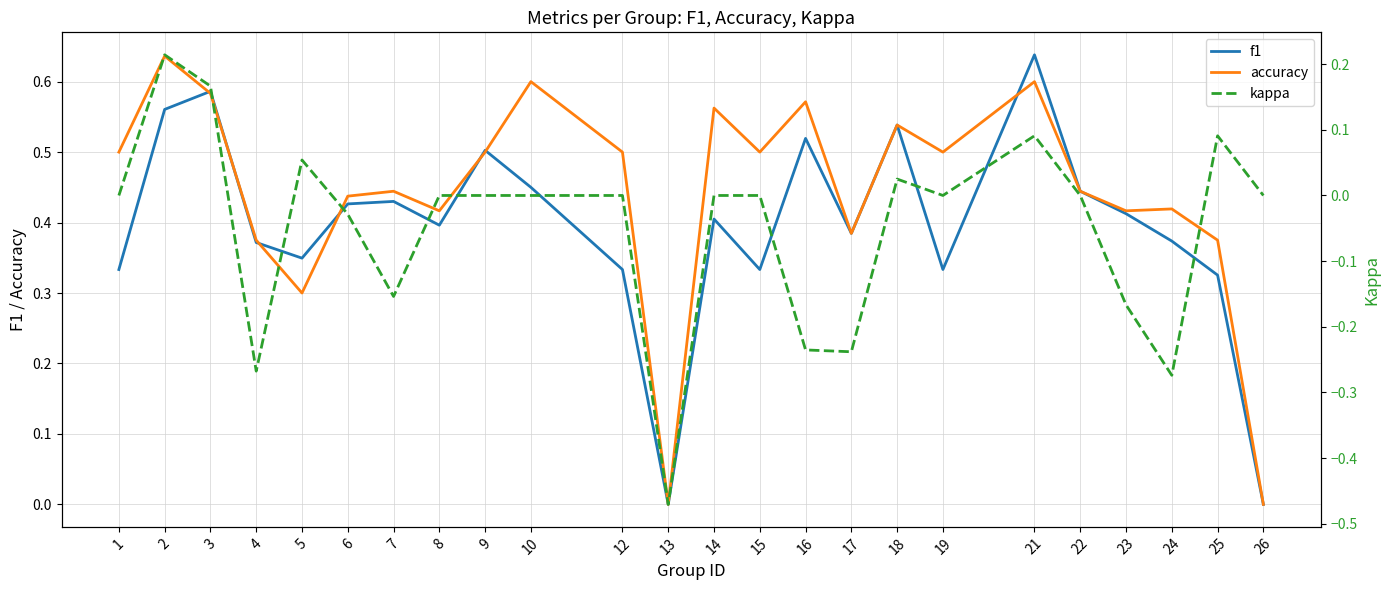

What is the difference between the maximum and second lowest values in the kappa series?

0.5